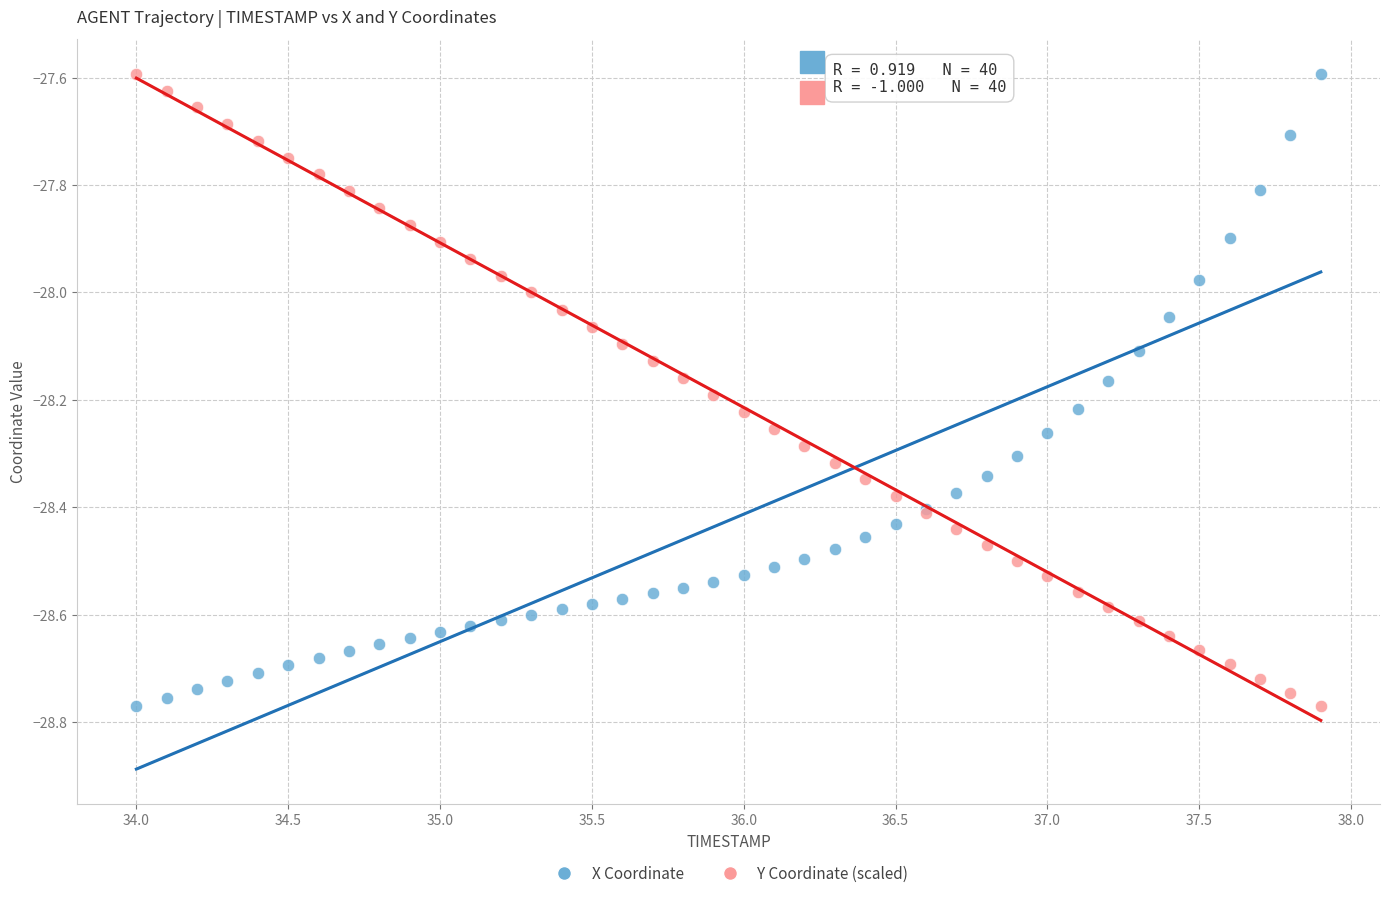

What are all the series names shown in the legend?

X Coordinate, Y Coordinate (scaled)